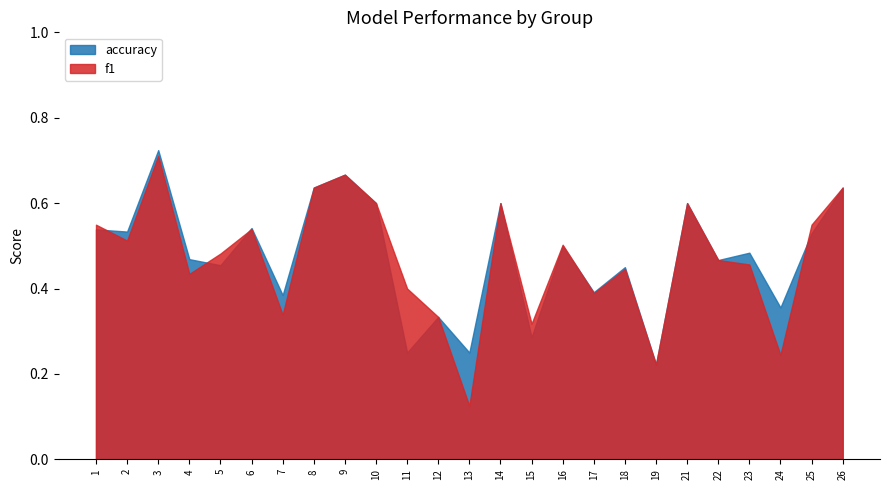

Count the accuracy values in the range 0 to 1.

25